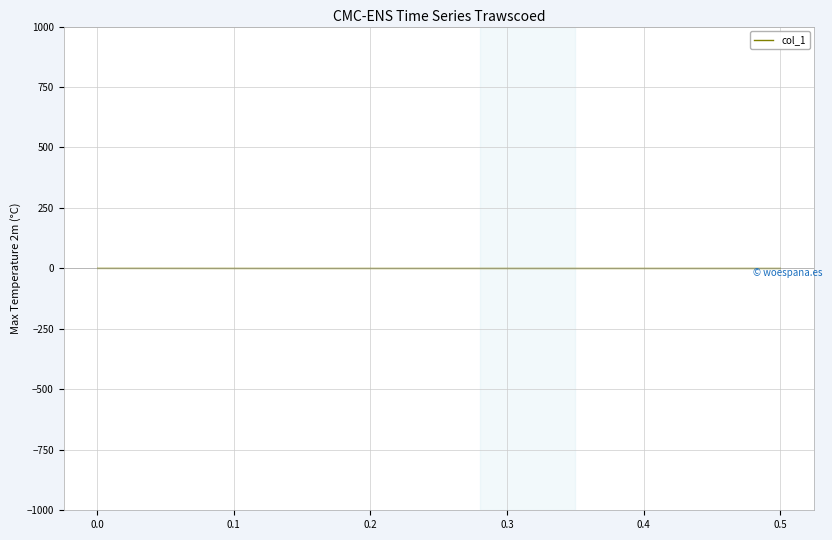

What is the sum of the values at 0.0 and 0.1?

-0.2